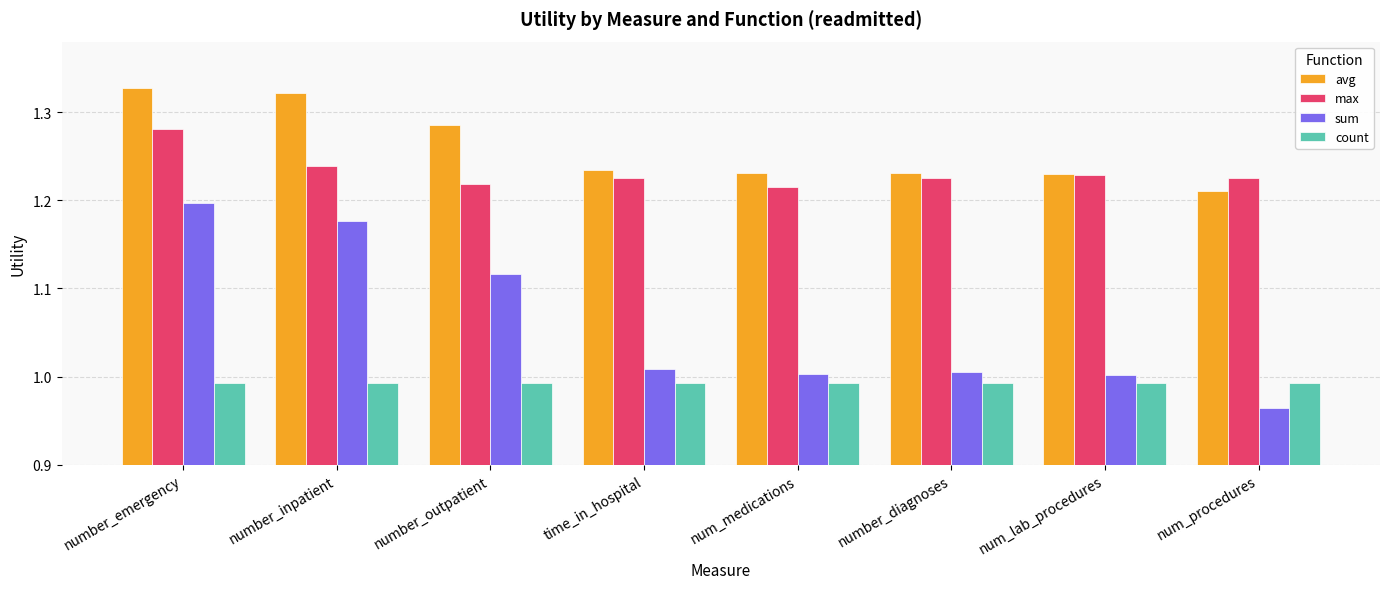

What is the spread (max minus min) of values at num_lab_procedures?

0.2